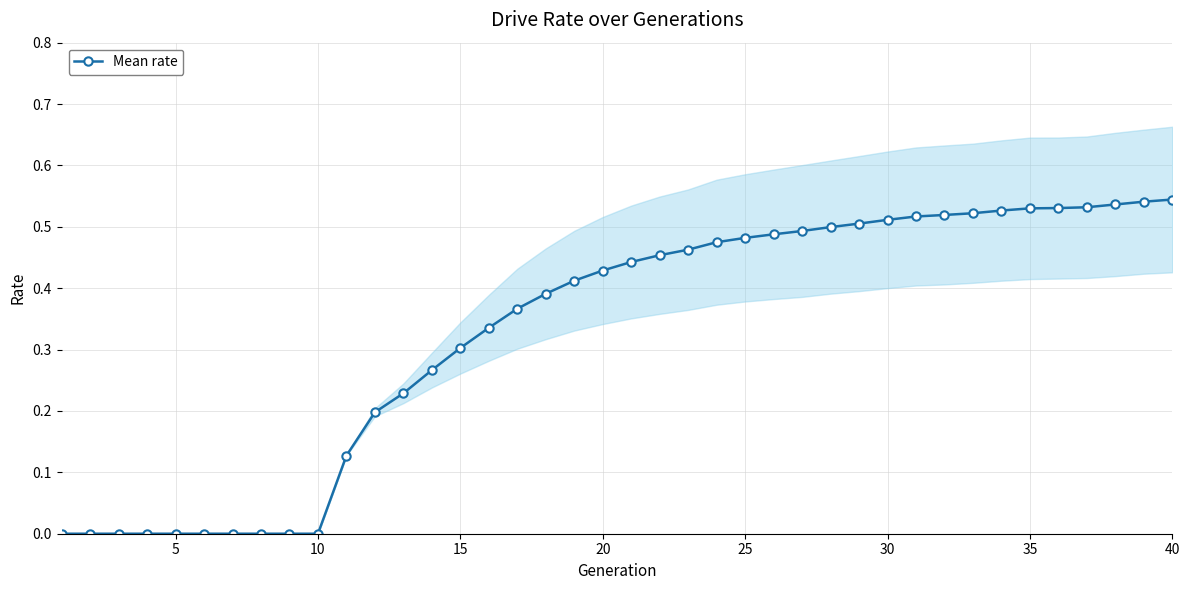

Does the chart display data point markers on the line(s)?

Yes